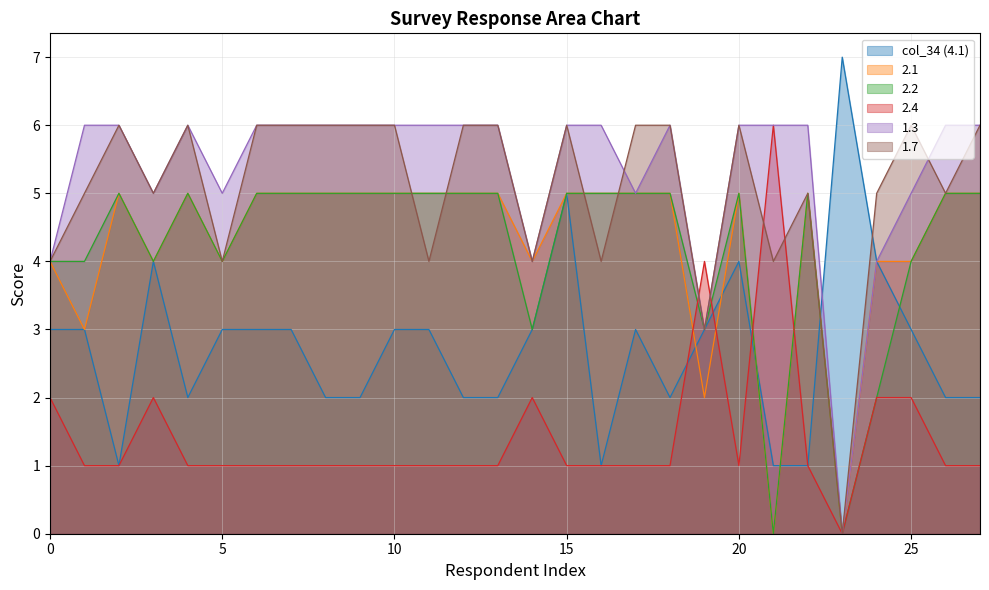

What is the value of the 2.4 point at the 11th from the left?

1